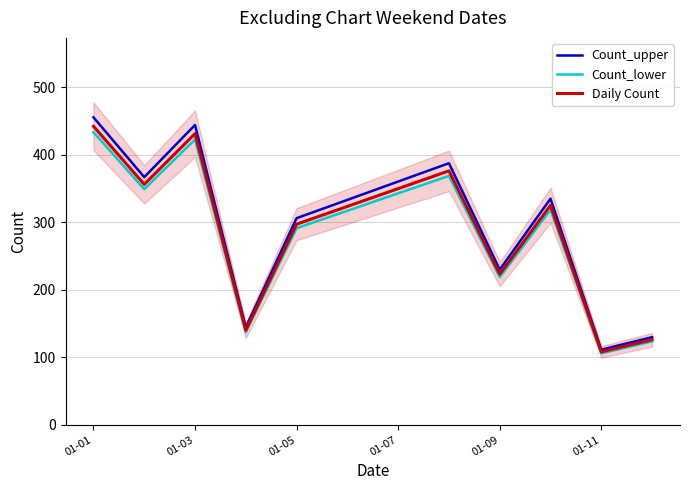

What are all the series names shown in the legend?

Count_upper, Count_lower, Daily Count